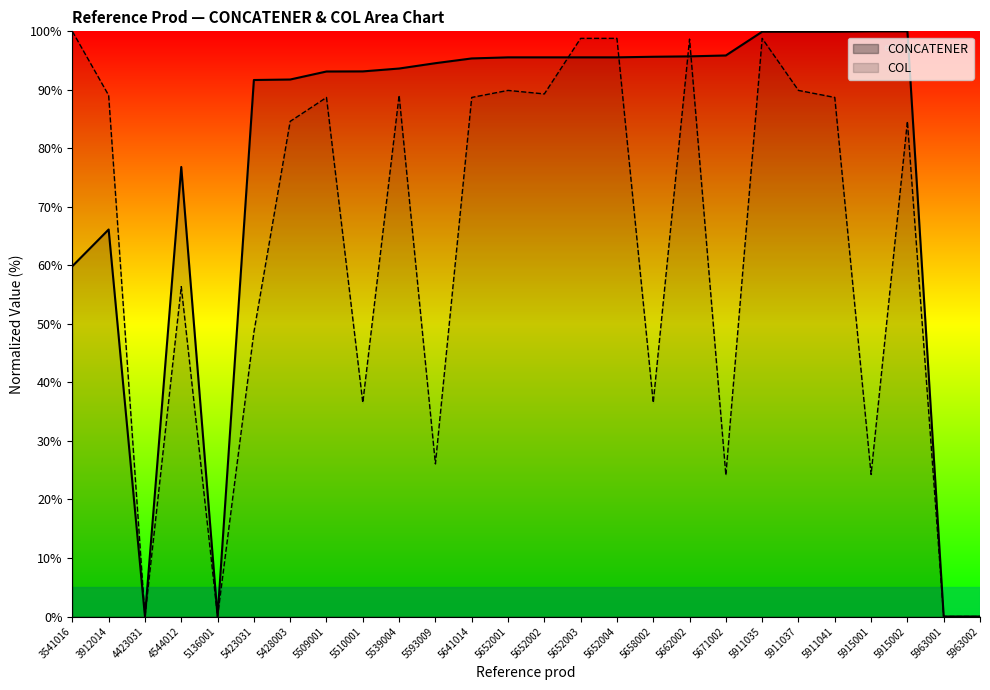

Reading left to right, what are all the values shown in this chart?

CONCATENER: 59.9	66.1	0.0	76.8	0.0	91.7	91.8	93.1	93.2	93.6	94.6	95.4	95.6	95.6	95.6	95.6	95.7	95.7	95.9	99.9	99.9	99.9	100.0	100.0	0.0	0.0
COL: 100.0	89.1	0.0	56.4	0.0	48.6	84.6	88.7	36.5	89.1	26.1	88.7	89.9	89.3	98.8	98.8	36.5	98.7	24.2	98.8	89.9	88.7	24.3	84.6	0.0	0.0